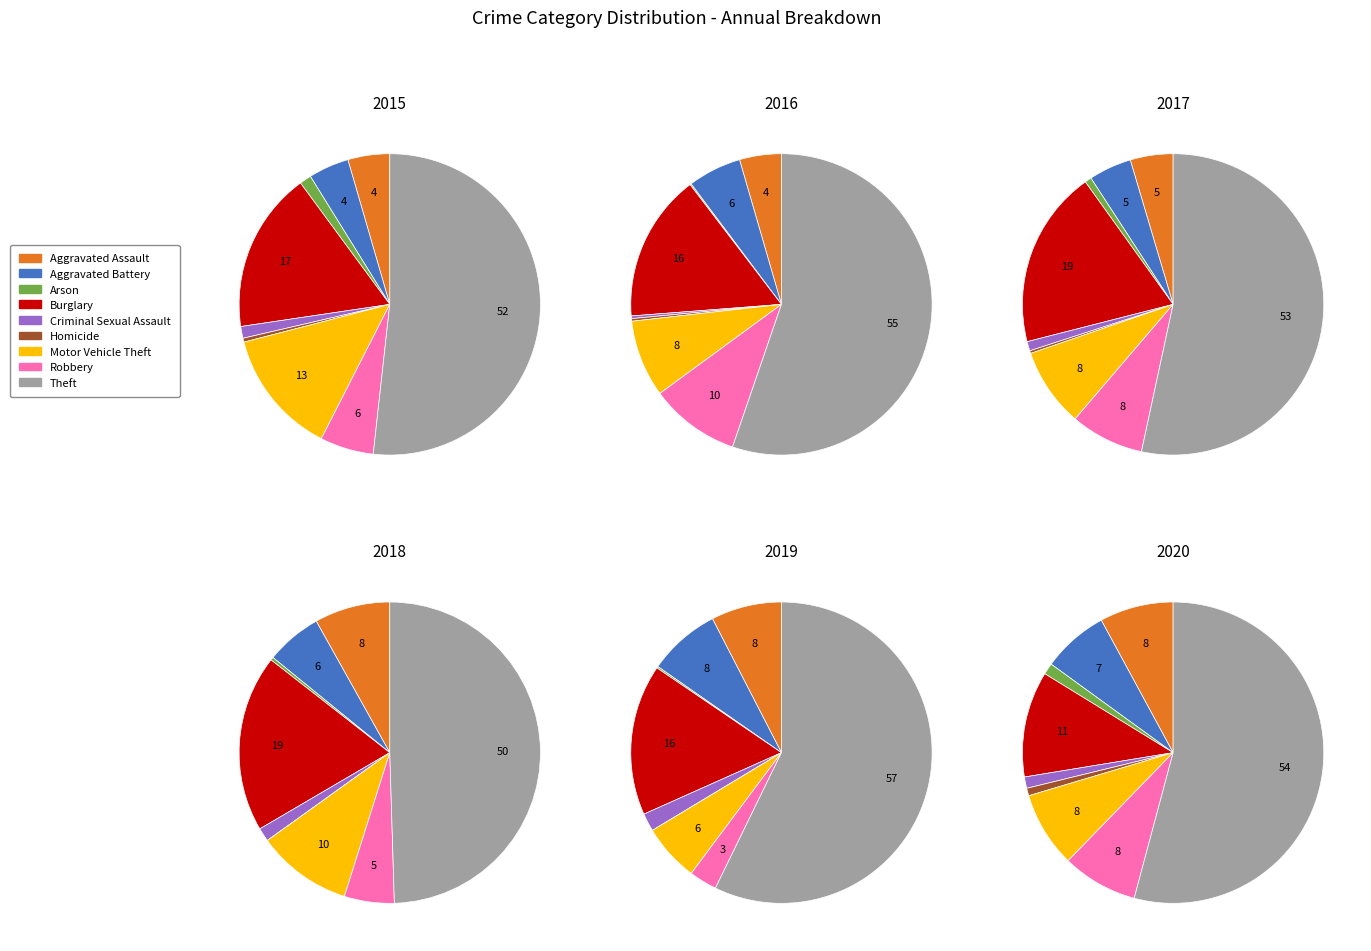

Does any single category account for the majority?

Yes